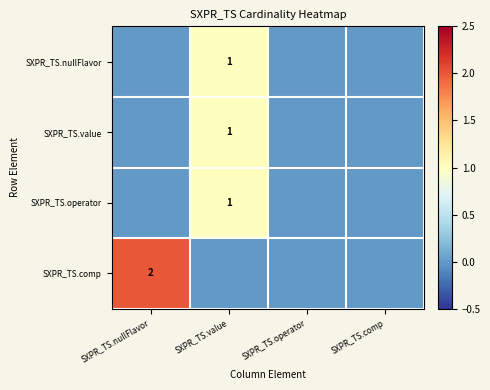

Which label corresponds to the largest value in the chart?

SXPR_TS.nullFlavor